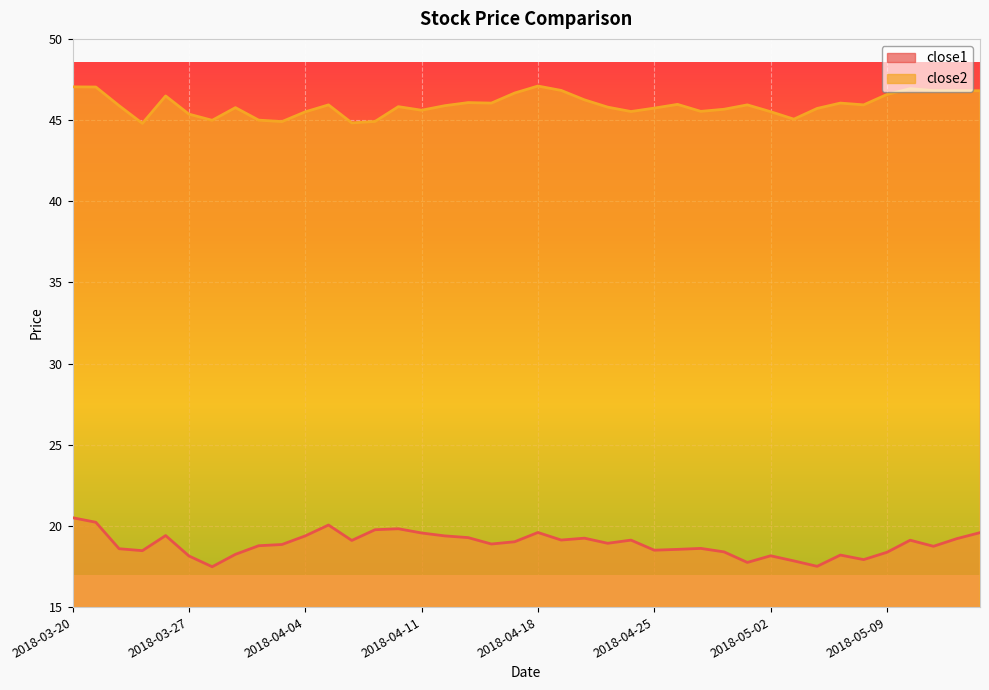

How many interior local peaks does the close2 series have?

10